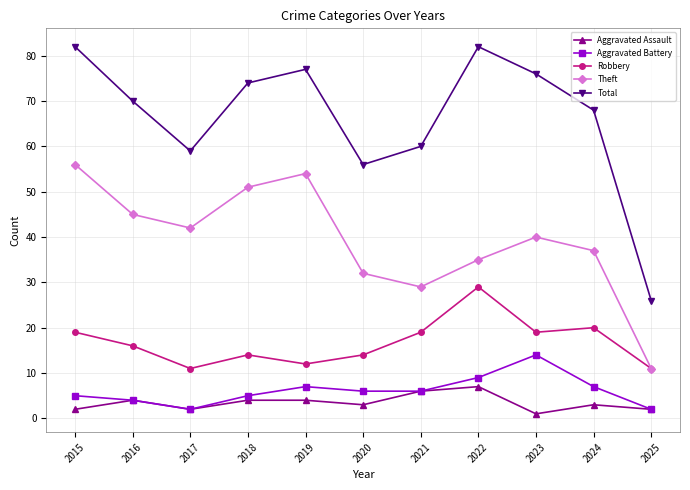

What is the sum of all Total values?

730